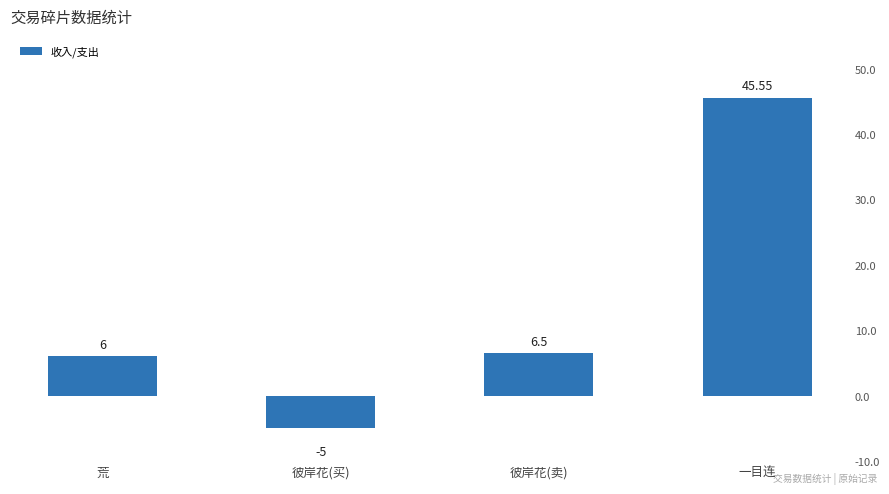

What is the sum of the values at 彼岸花(买) and 荒?

1.0